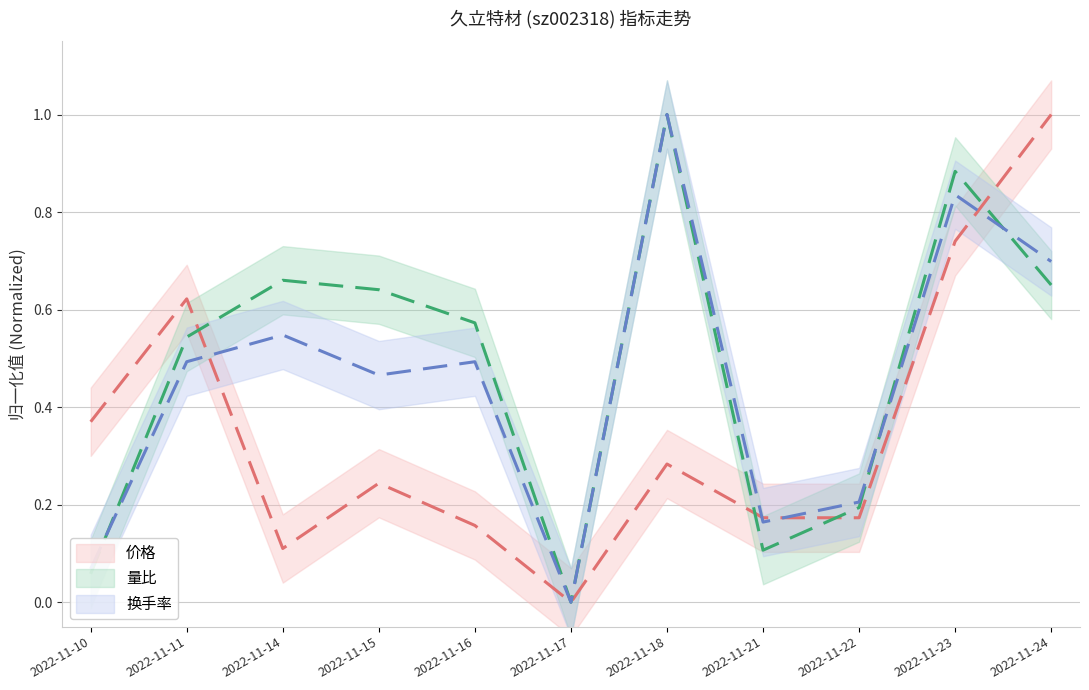

What are all the series names shown in the legend?

价格, 量比, 换手率